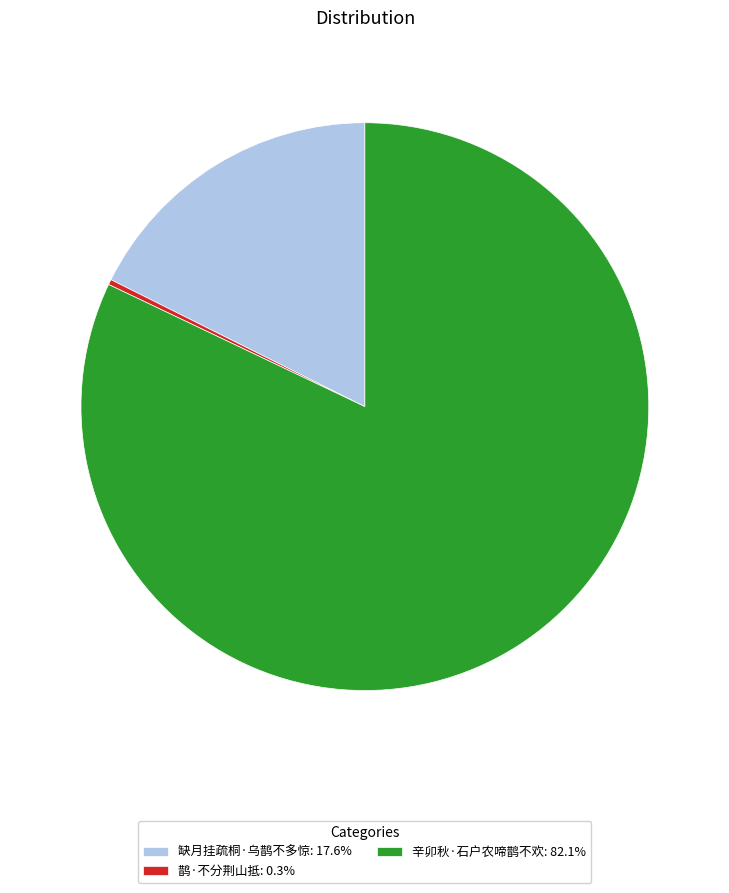

How many slices are in this pie chart?

3